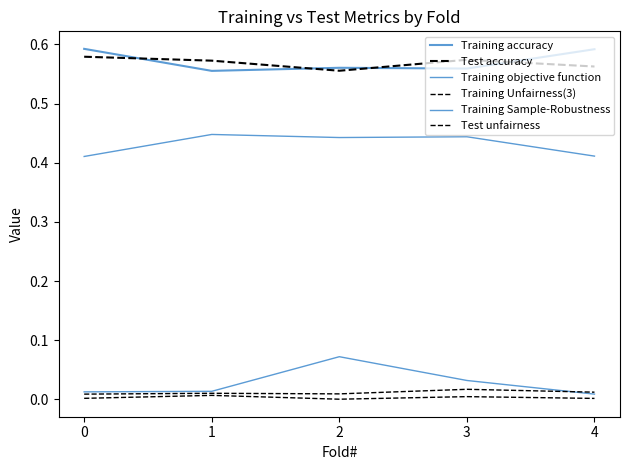

What is the difference between the highest and lowest values at 4?

0.6